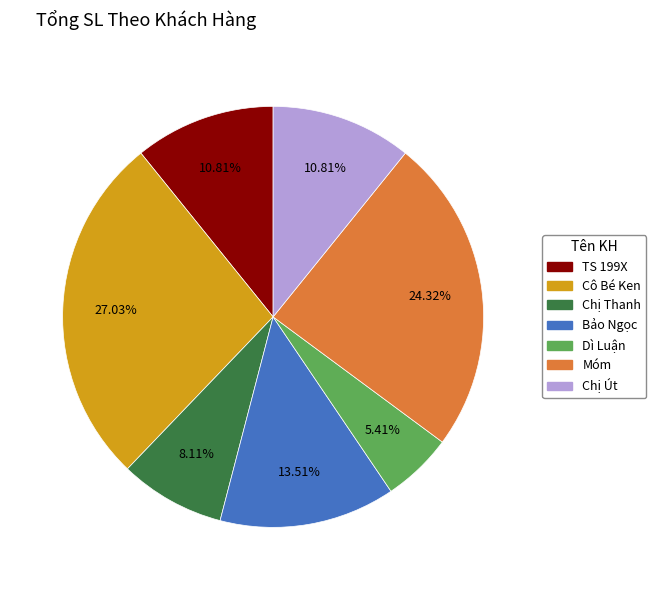

Is it true that Bảo Ngọc is 14% of the pie?

True